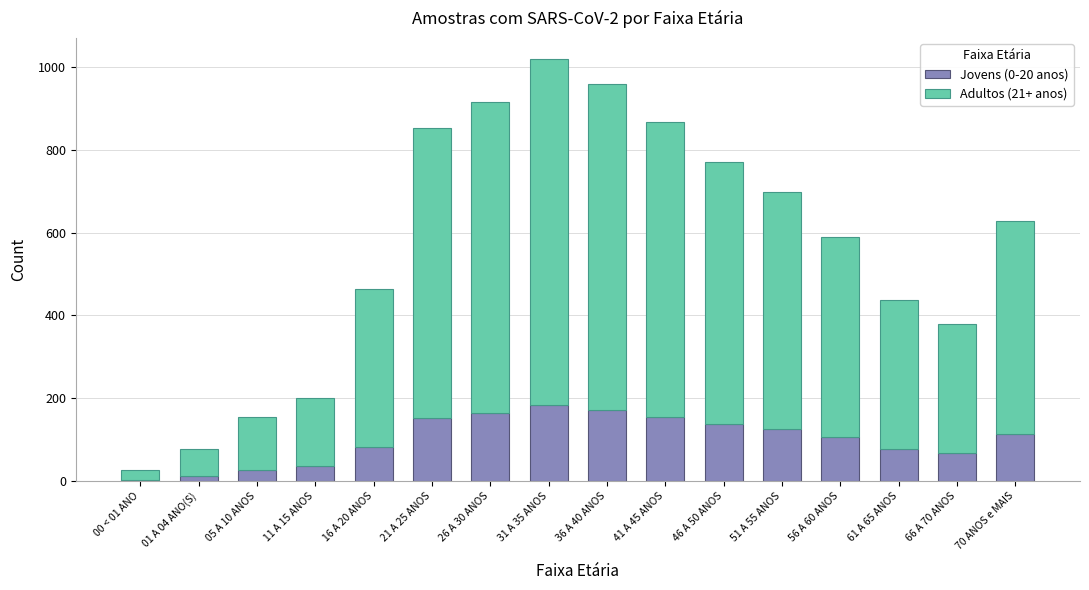

The Jovens (0-20 anos) series shows 28 at 66 A 70 ANOS. True or false?

False